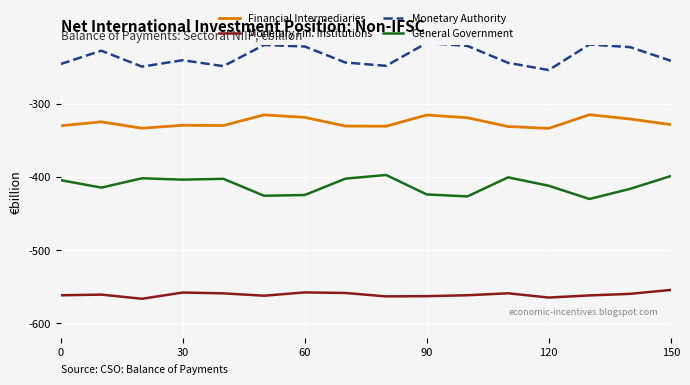

True or false: Monetary Authority and Financial Intermediaries cross at least once.

False